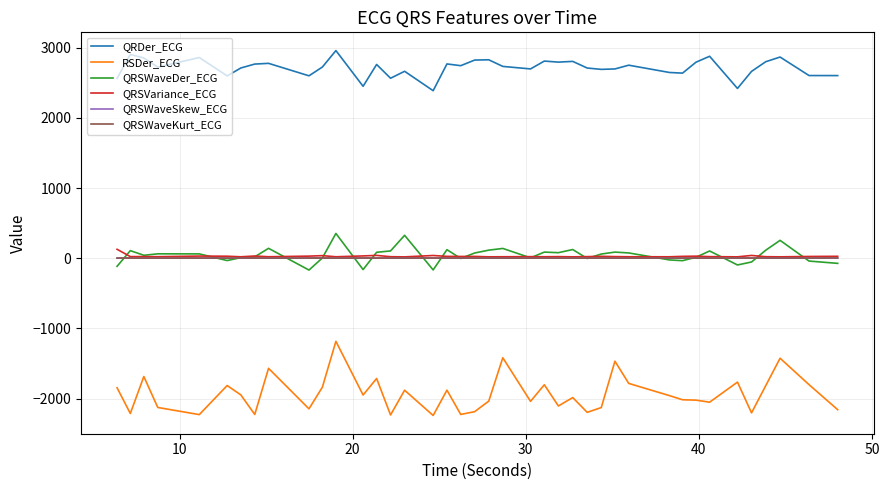

True or false: QRSWaveKurt_ECG and RSDer_ECG cross at least once.

False